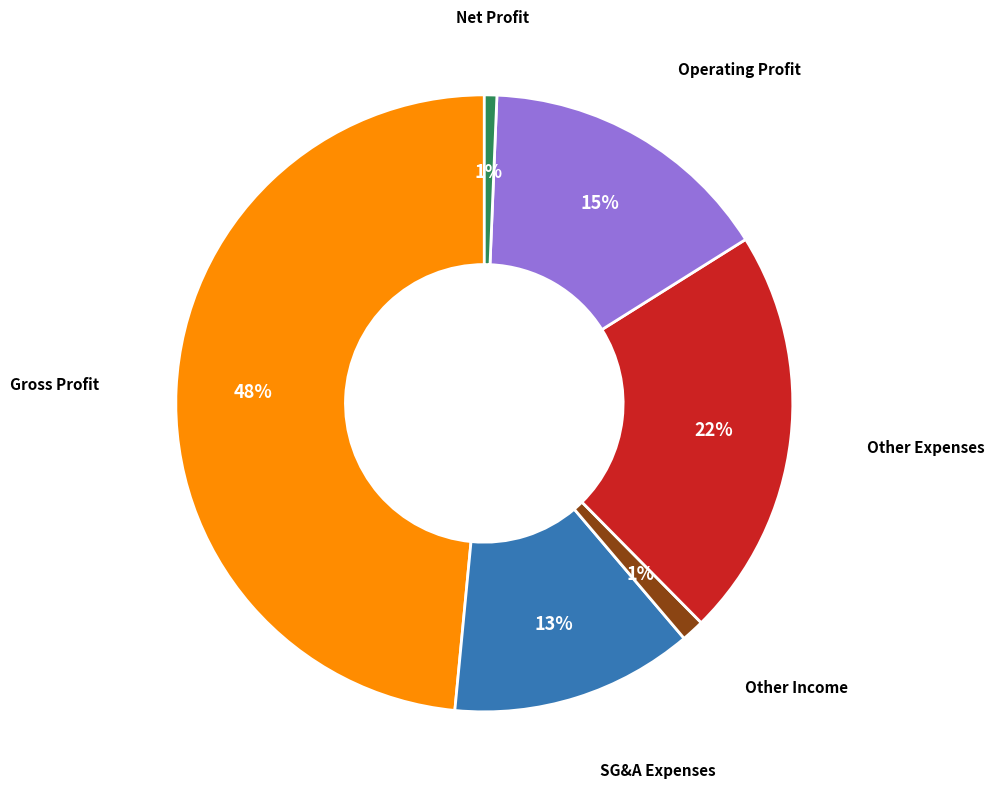

To the nearest percent, what portion does Other Expenses represent?

22%